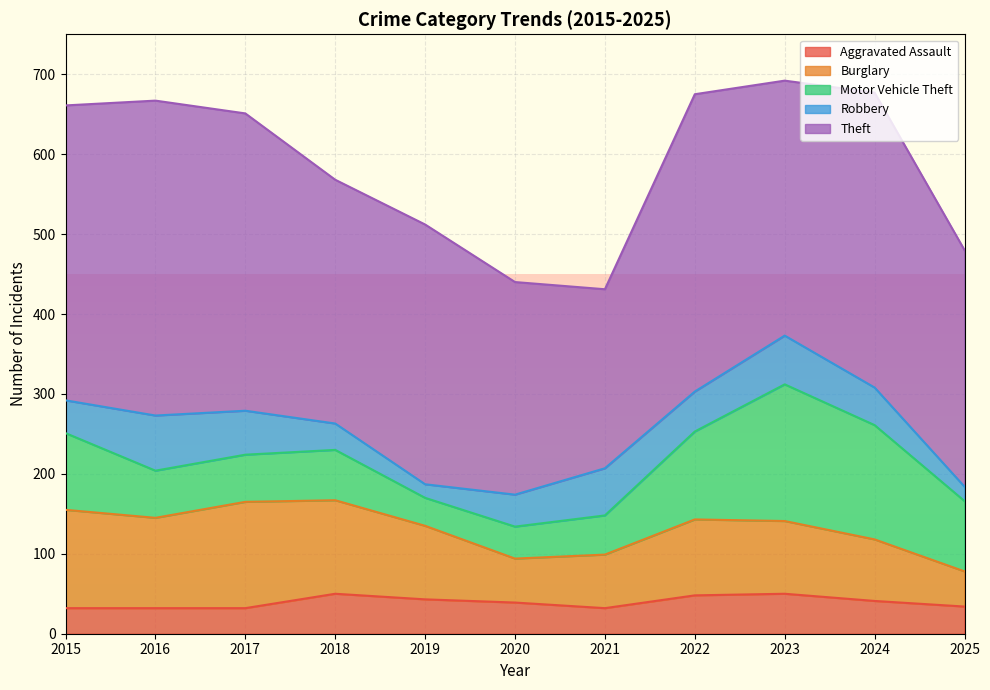

What are all the series names shown in the legend?

Aggravated Assault, Burglary, Motor Vehicle Theft, Robbery, Theft